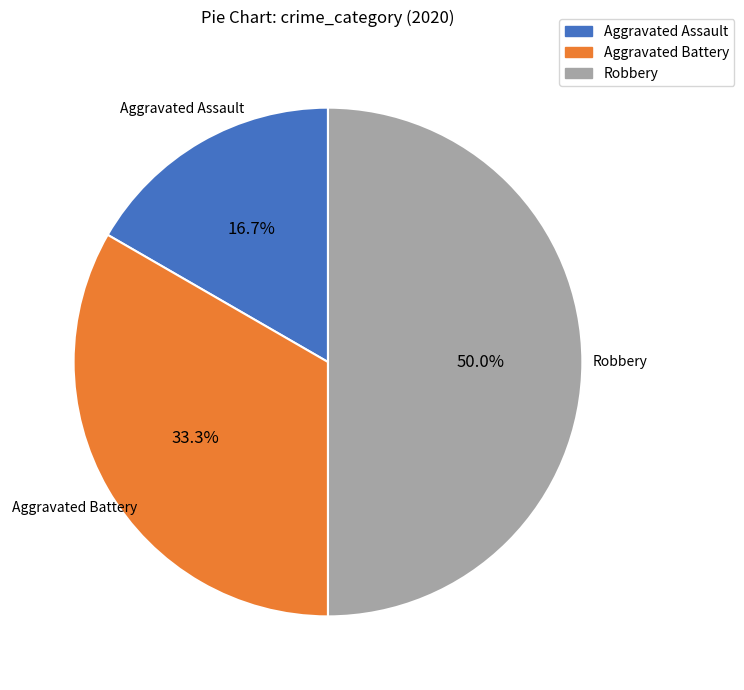

Is Aggravated Battery the majority of the pie?

No